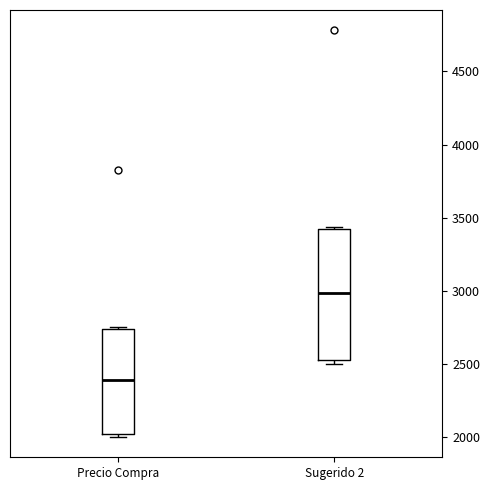

Comparing the boxes themselves (not the whiskers), which one is the tallest?

Sugerido 2